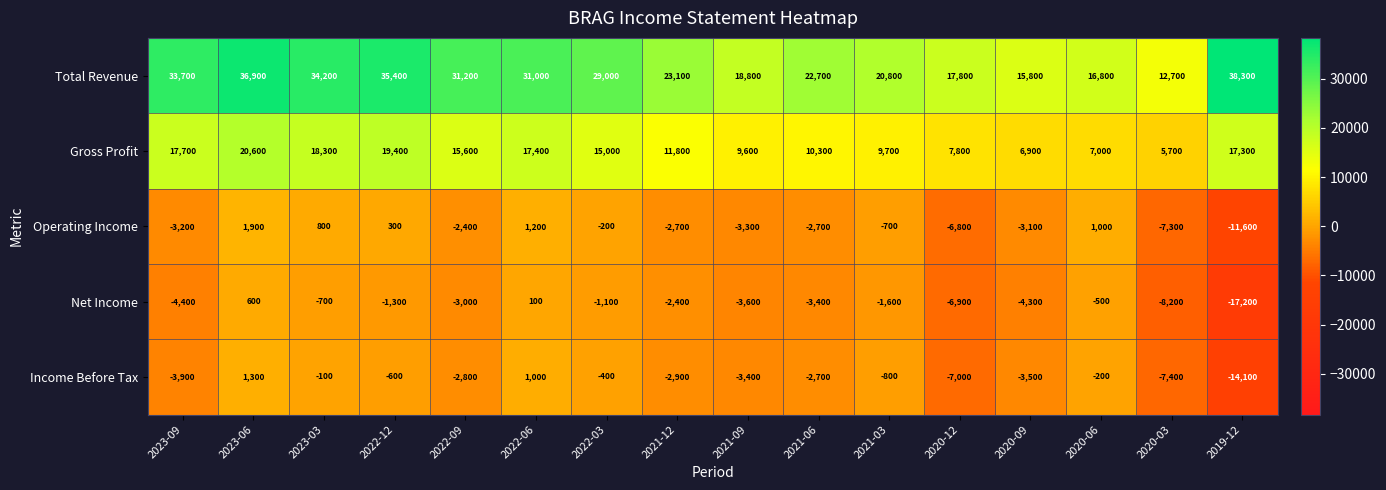

Which series has the largest range (max minus min)?

Total Revenue